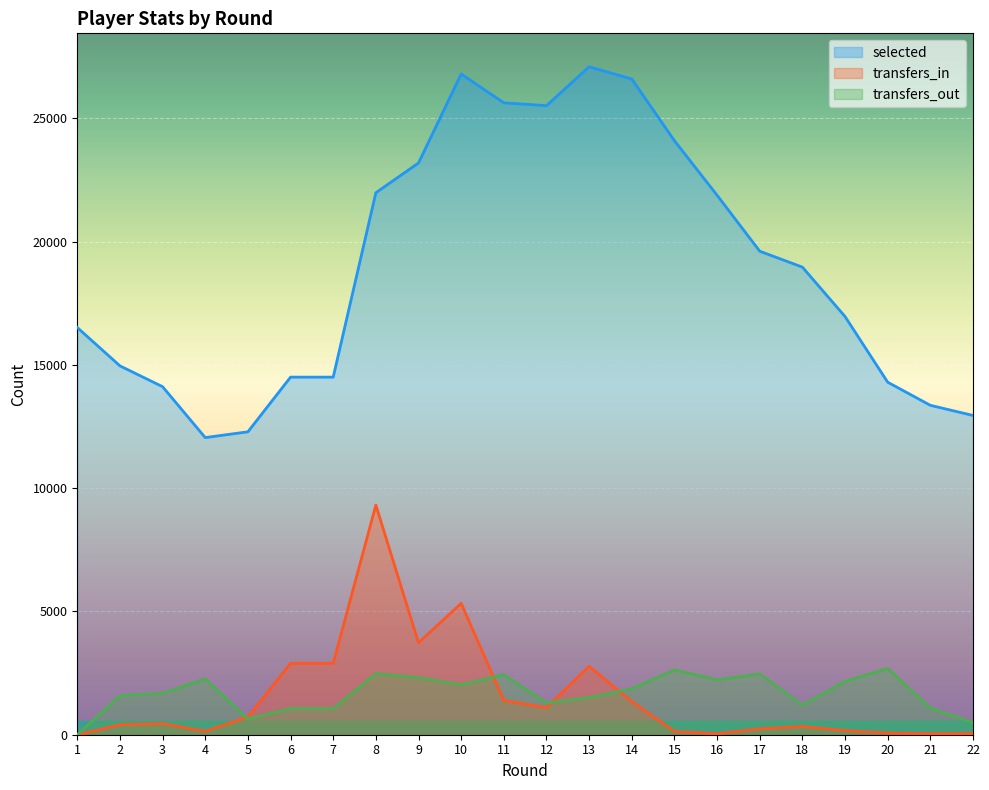

Reading left to right, extract all data points from this chart.

selected: 1=16518	2=14963	3=14118	4=12053	5=12288	6=14506	7=14506	8=21986	9=23193	10=26802	11=25634	12=25518	13=27097	14=26600	15=24097	16=21884	17=19614	18=18968	19=16964	20=14300	21=13363	22=12951
transfers_in: 1=0	2=403	3=453	4=138	5=723	6=2898	7=2898	8=9315	9=3732	10=5328	11=1390	12=1099	13=2775	14=1346	15=130	16=37	17=238	18=335	19=167	20=66	21=43	22=47
transfers_out: 1=0	2=1579	3=1683	4=2265	5=647	6=1060	7=1060	8=2479	9=2313	10=2028	11=2436	12=1288	13=1507	14=1863	15=2630	16=2227	17=2464	18=1200	19=2164	20=2686	21=1079	22=494